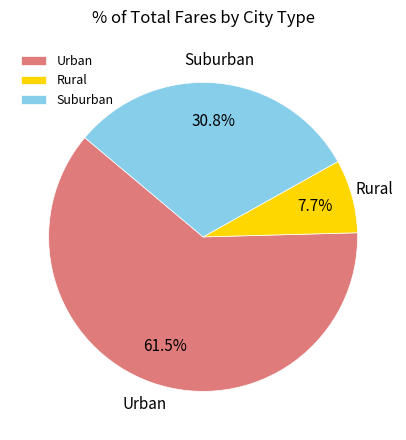

How many segments does this pie chart have?

3